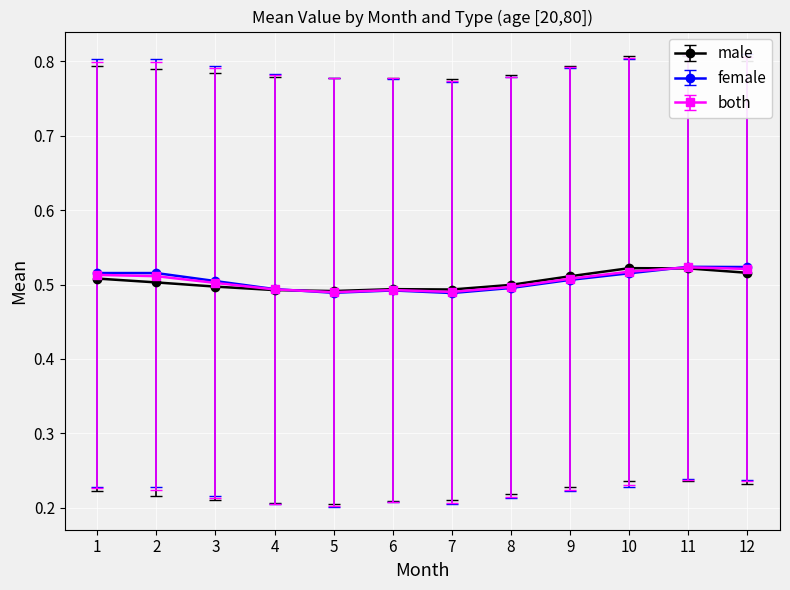

Count the both values in the range 0 to 1.

12